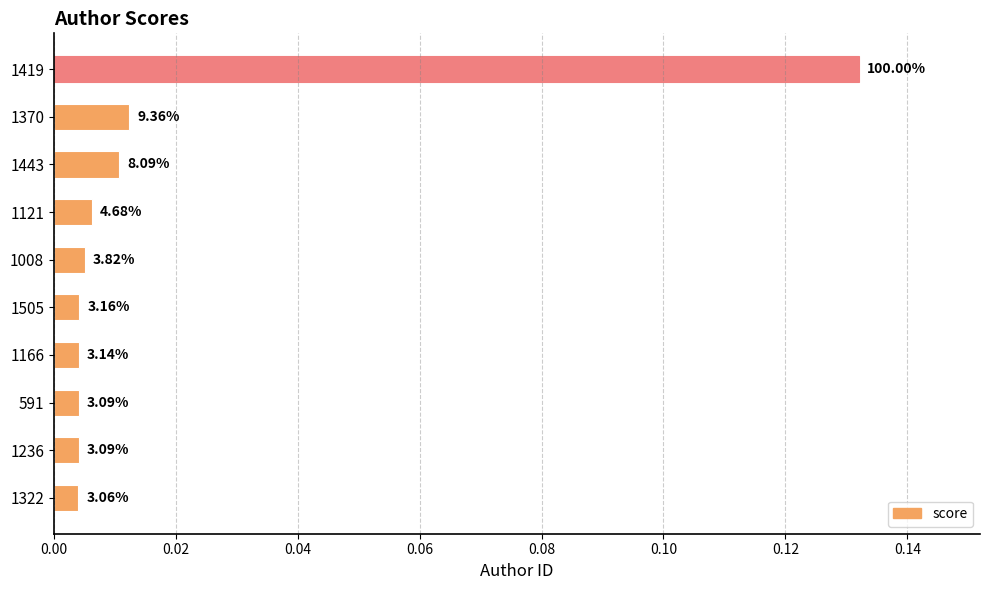

Are the bars grouped side by side (vs. stacked)?

No